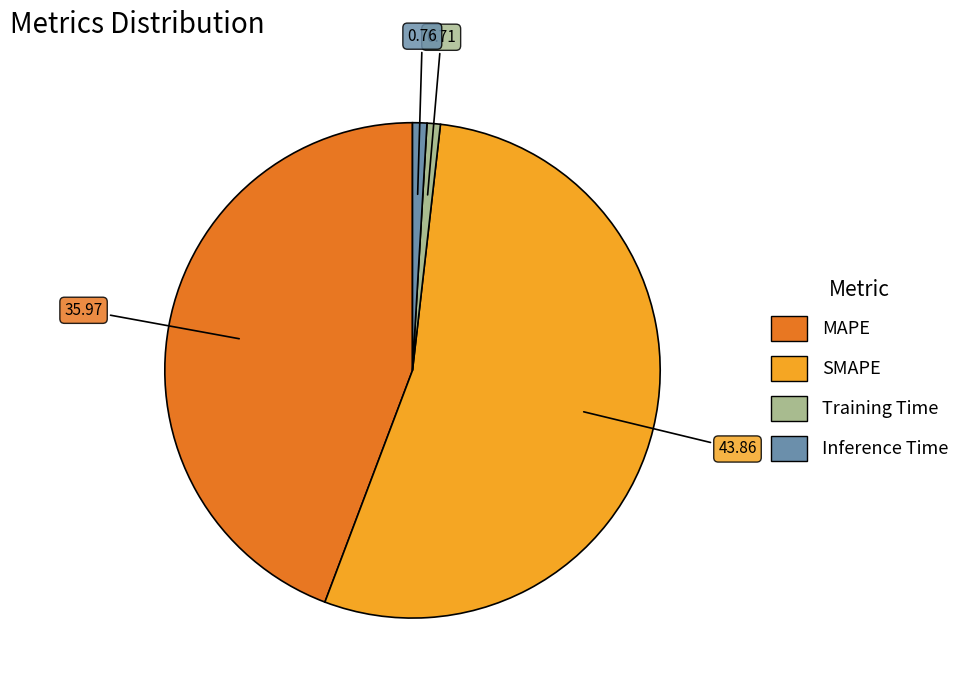

What is the largest slice in the pie chart?

SMAPE